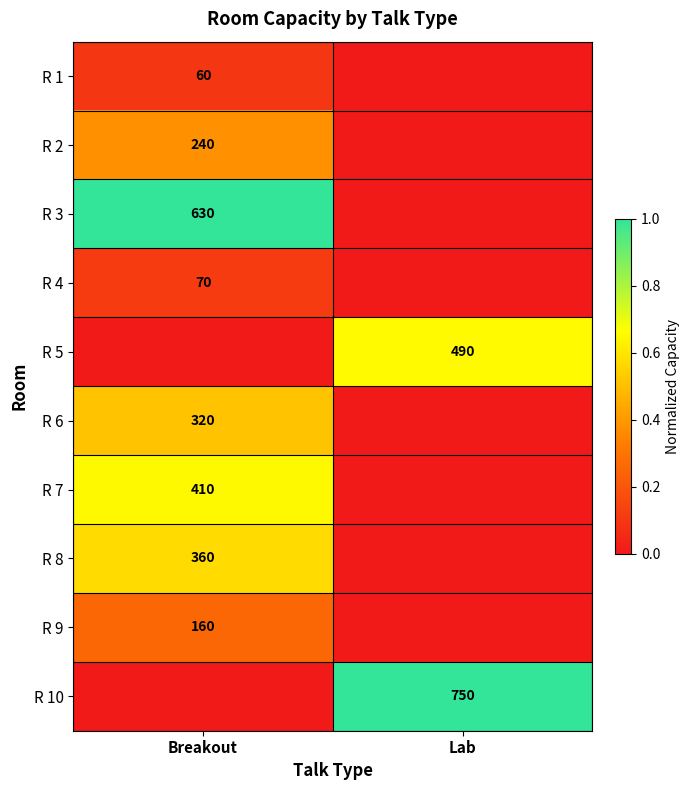

The value of R 6 at Breakout is 320. True or false?

True